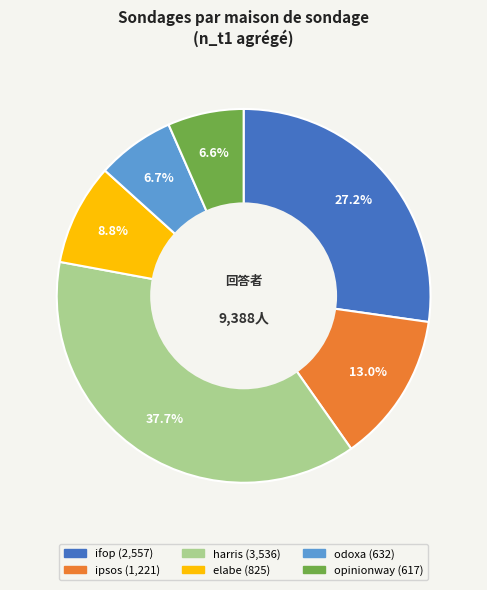

Is there a majority slice in this chart?

No